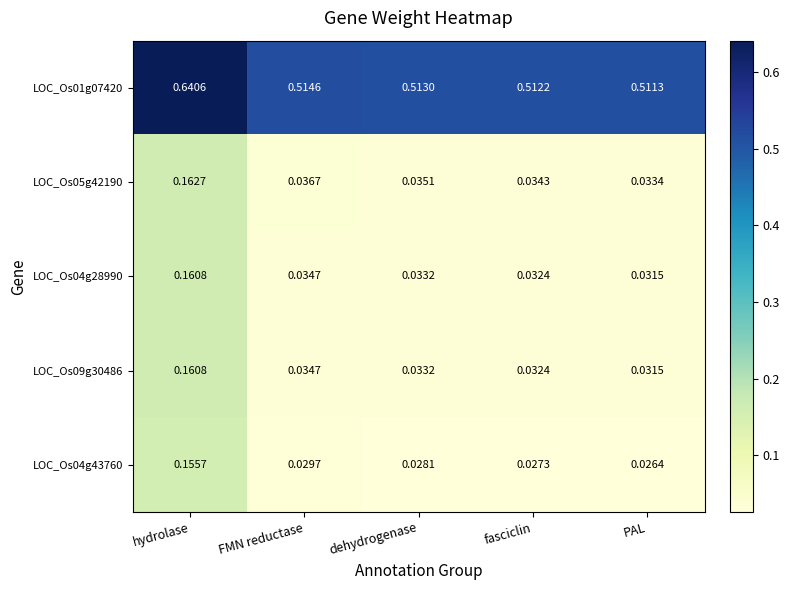

List the labels in order of LOC_Os05g42190 value, largest first.

hydrolase, FMN reductase, dehydrogenase, fasciclin, PAL